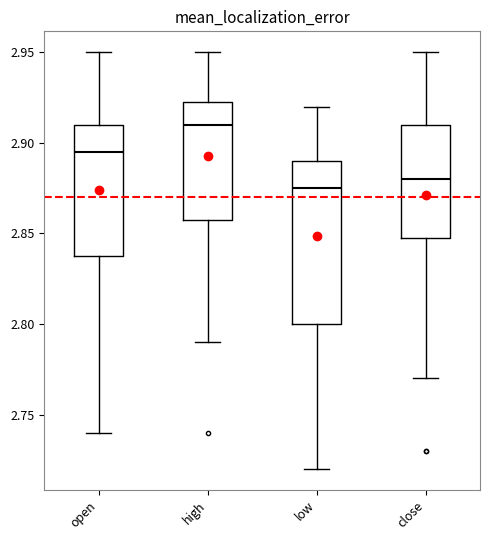

Reading left to right, transcribe this box plot: for each box, give where its median line is, the range the box spans, and where its two whiskers end, as read against the y-axis. The values are not printed on the chart, so give them approximately, as read against the axis.

open: median 2.895, box 2.840 to 2.910, whiskers 2.740 to 2.950
high: median 2.910, box 2.860 to 2.925, whiskers 2.790 to 2.950
low: median 2.875, box 2.800 to 2.890, whiskers 2.720 to 2.920
close: median 2.880, box 2.850 to 2.910, whiskers 2.770 to 2.950